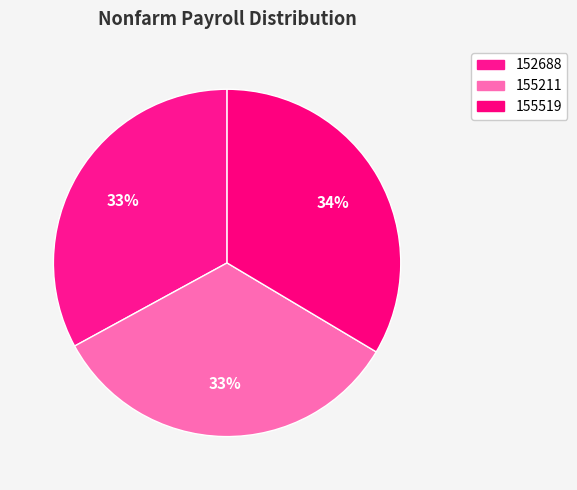

Is it true that 155519 is 24% of the pie?

False